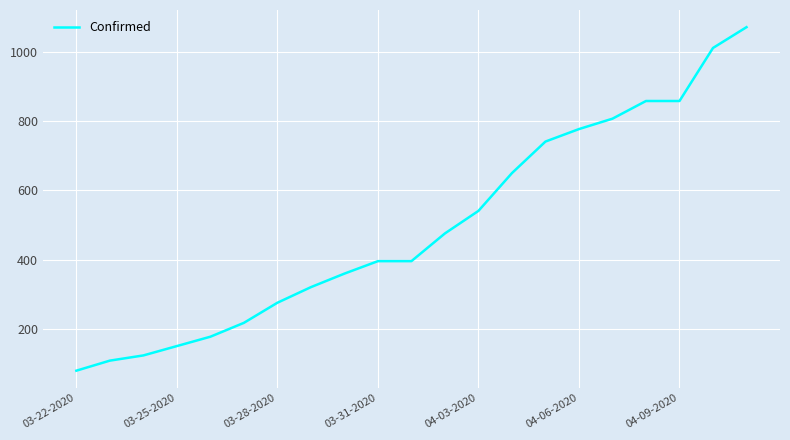

How many categories are shown in the chart?

21